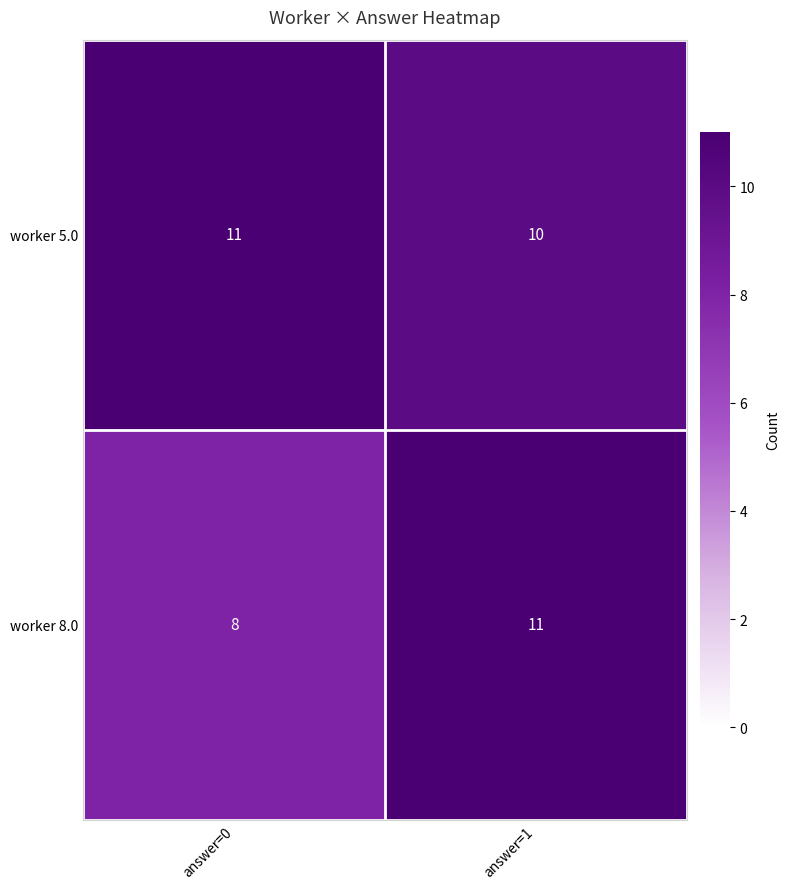

What is the approximate value of worker 5.0 at answer=0?

11